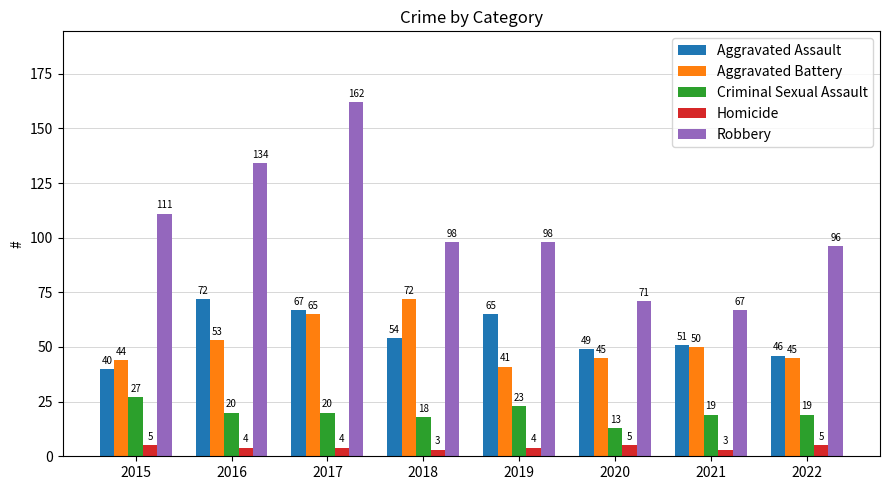

Reading left to right, transcribe all the data shown in this chart.

Aggravated Assault: 2015=40	2016=72	2017=67	2018=54	2019=65	2020=49	2021=51	2022=46
Aggravated Battery: 2015=44	2016=53	2017=65	2018=72	2019=41	2020=45	2021=50	2022=45
Criminal Sexual Assault: 2015=27	2016=20	2017=20	2018=18	2019=23	2020=13	2021=19	2022=19
Homicide: 2015=5	2016=4	2017=4	2018=3	2019=4	2020=5	2021=3	2022=5
Robbery: 2015=111	2016=134	2017=162	2018=98	2019=98	2020=71	2021=67	2022=96